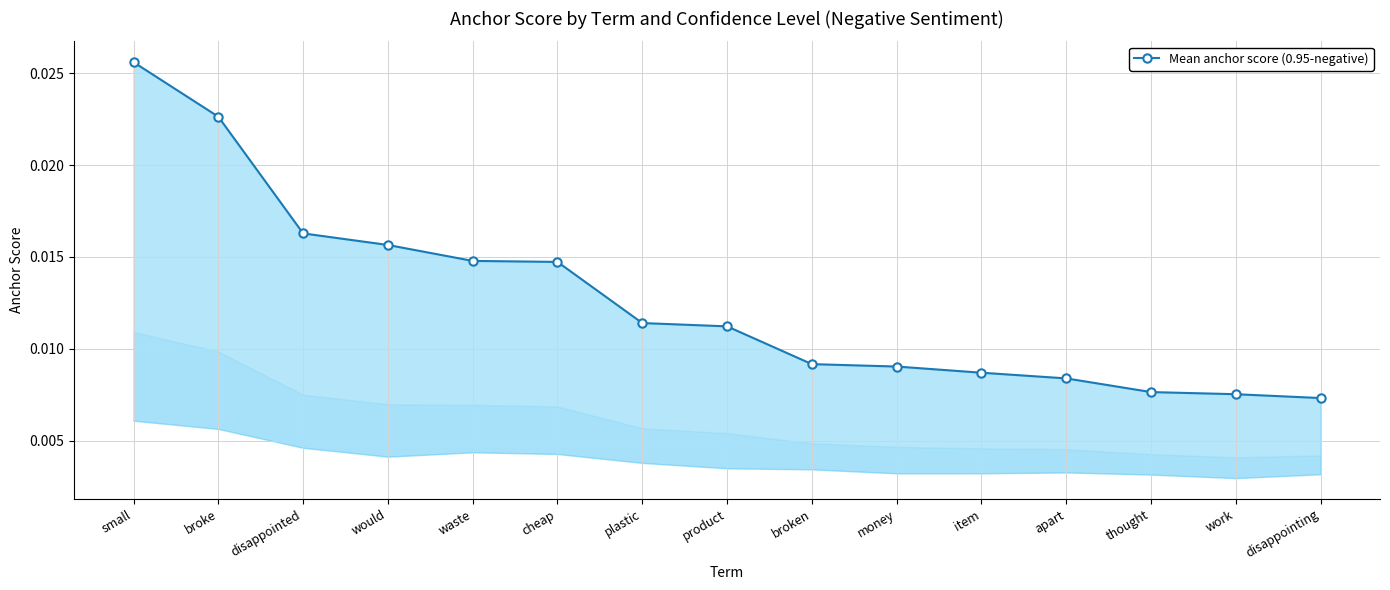

At which label is the value closest to 0?

disappointing